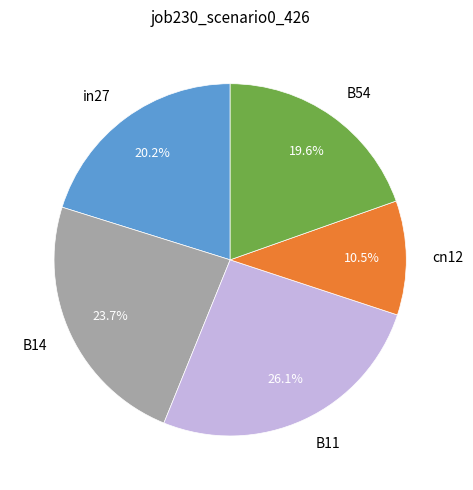

What portion of the pie excludes cn12?

89.5%